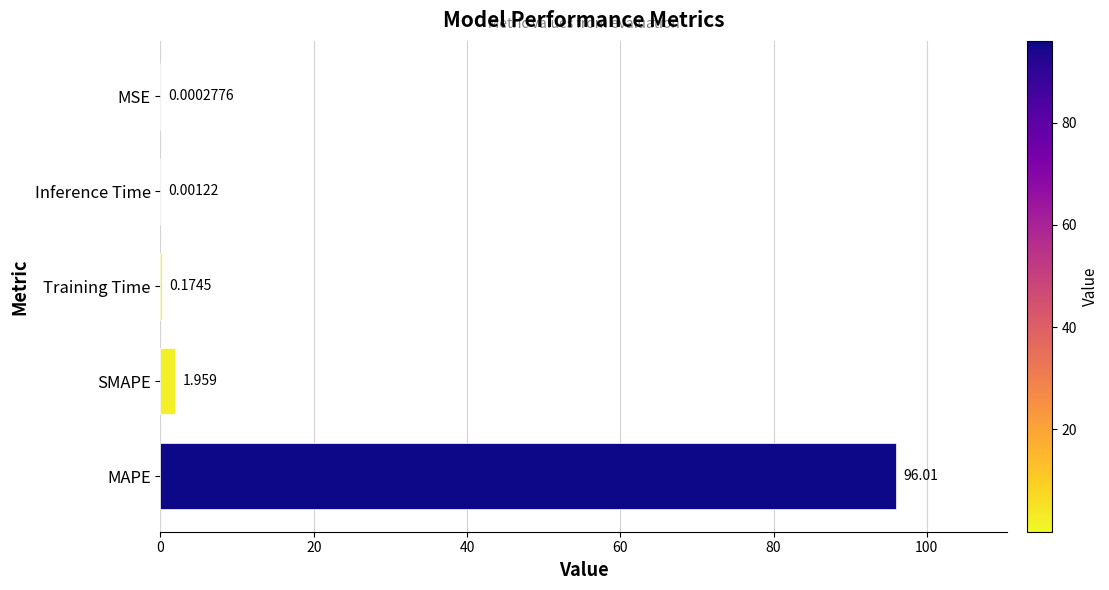

Which has a higher value, Inference Time or Training Time?

Training Time